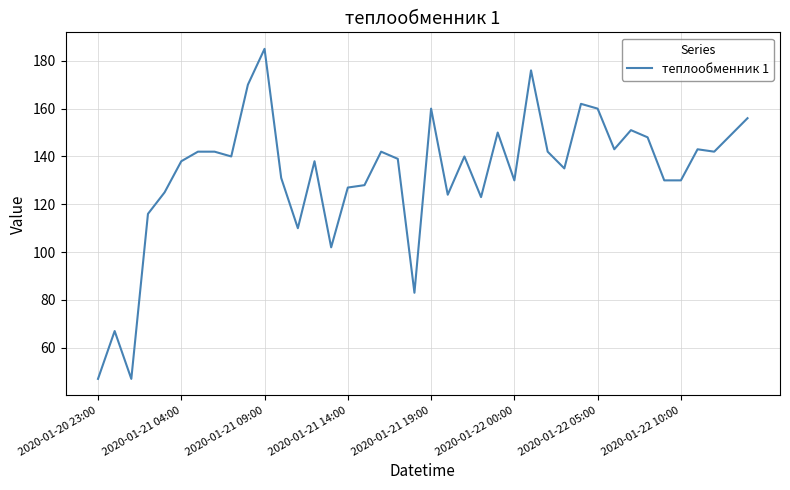

What is the difference between the maximum and minimum values?

138